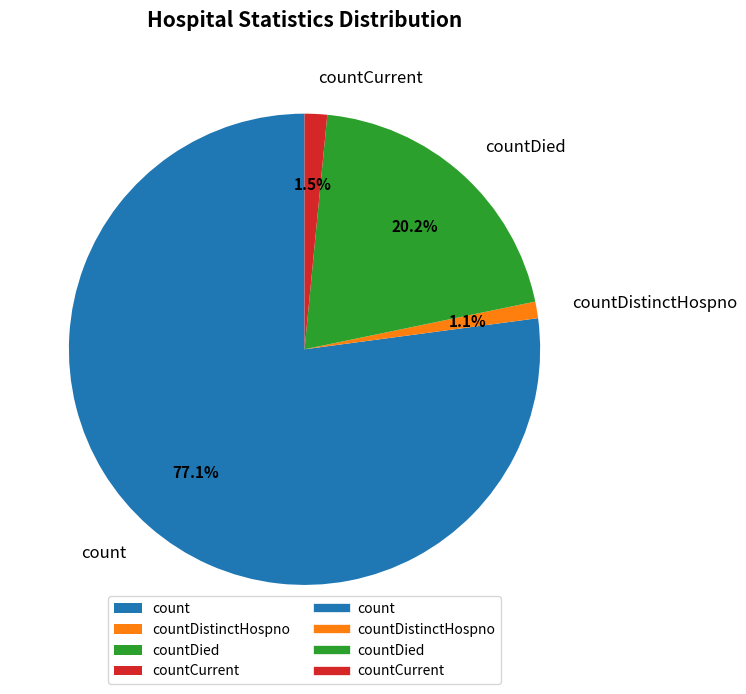

How many slices are in this pie chart?

4